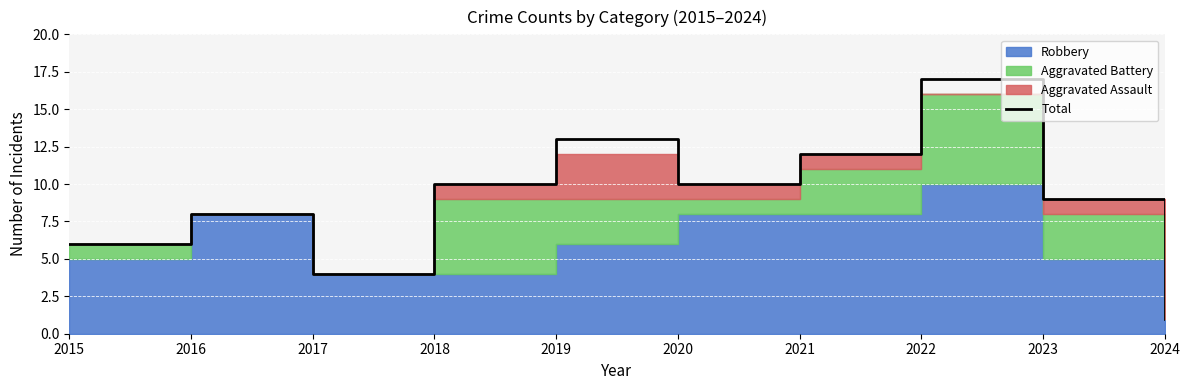

Reading left to right, list all the values displayed in this chart.

2015=6	2016=8	2017=4	2018=10	2019=13	2020=10	2021=12	2022=17	2023=9	2024=1